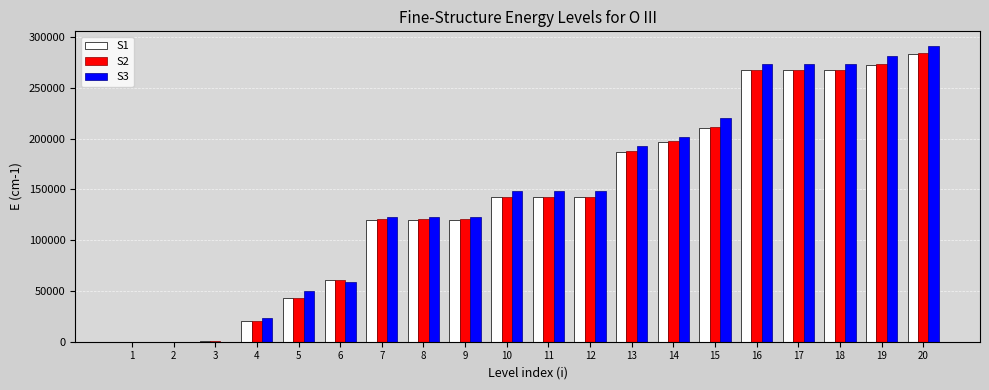

Is the value of S3 at 16 greater than the value of S1 at 6?

Yes